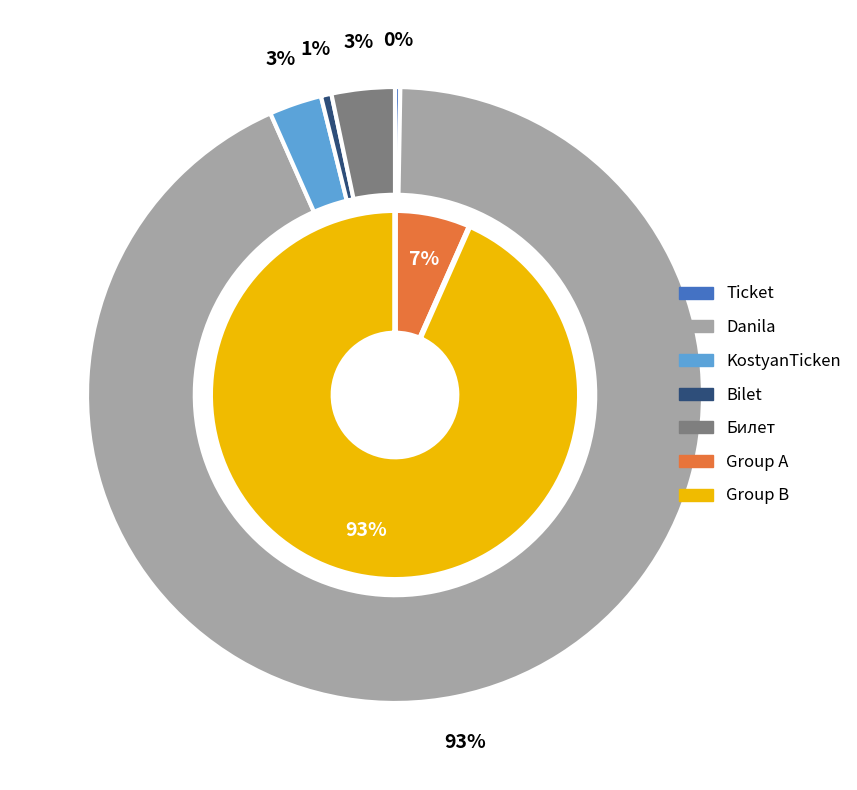

Approximately how many times larger is the value at Danila compared to Bilet?

168.5